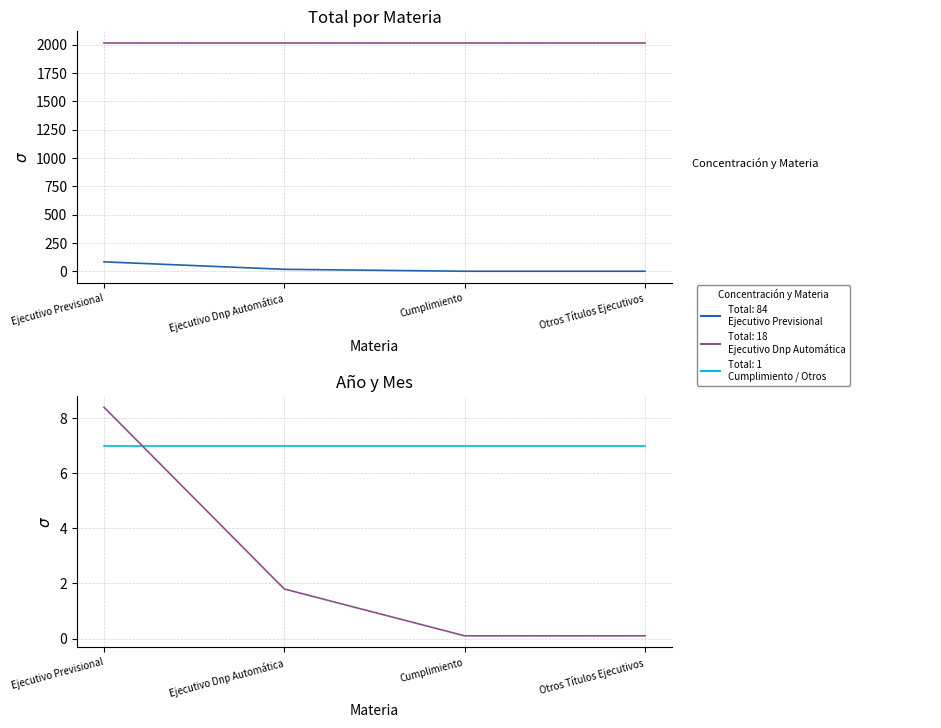

What is the sum of all Año values?

8076.0